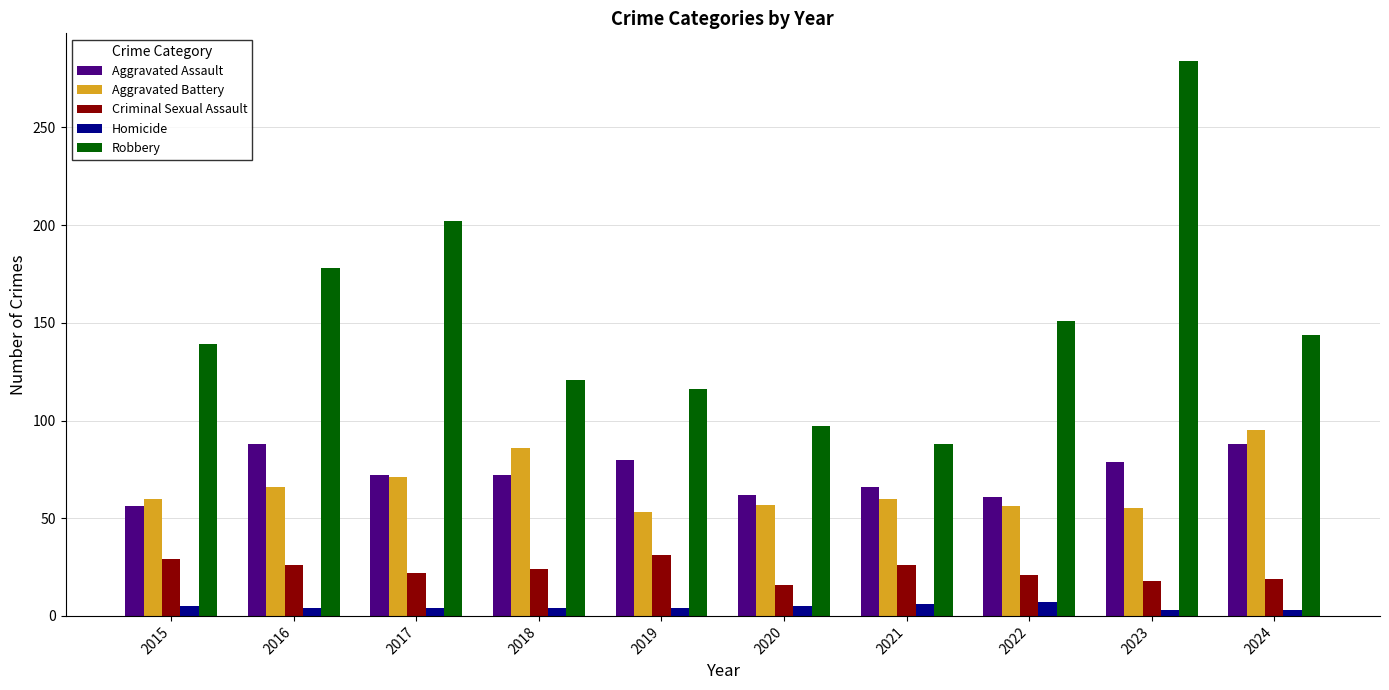

What is the difference between the second highest and minimum values in the Homicide series?

3